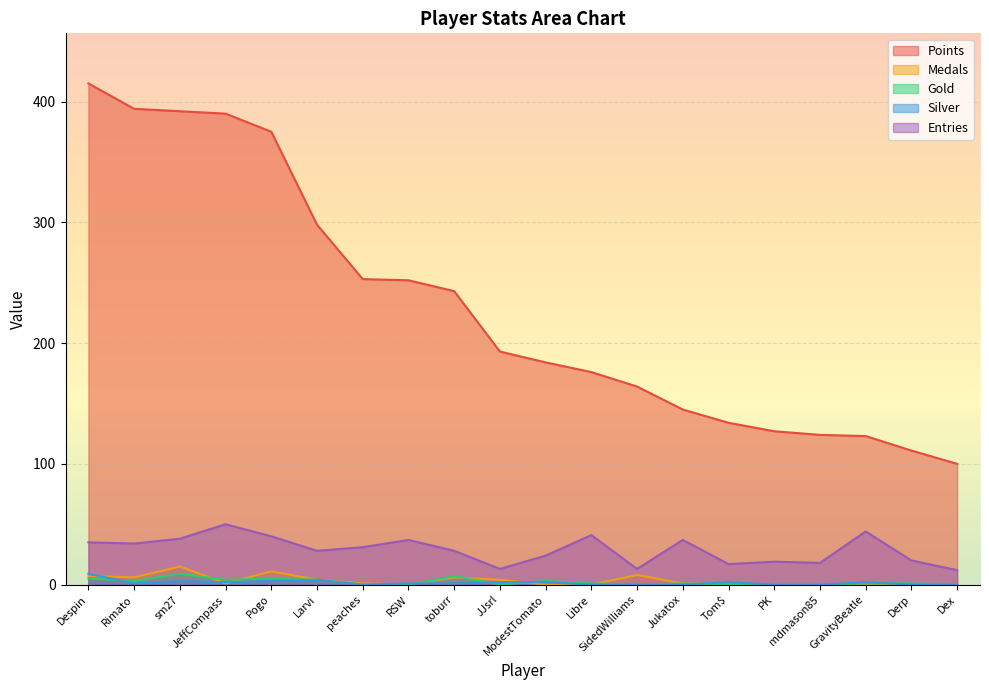

How many data points in Entries are above 31?

9